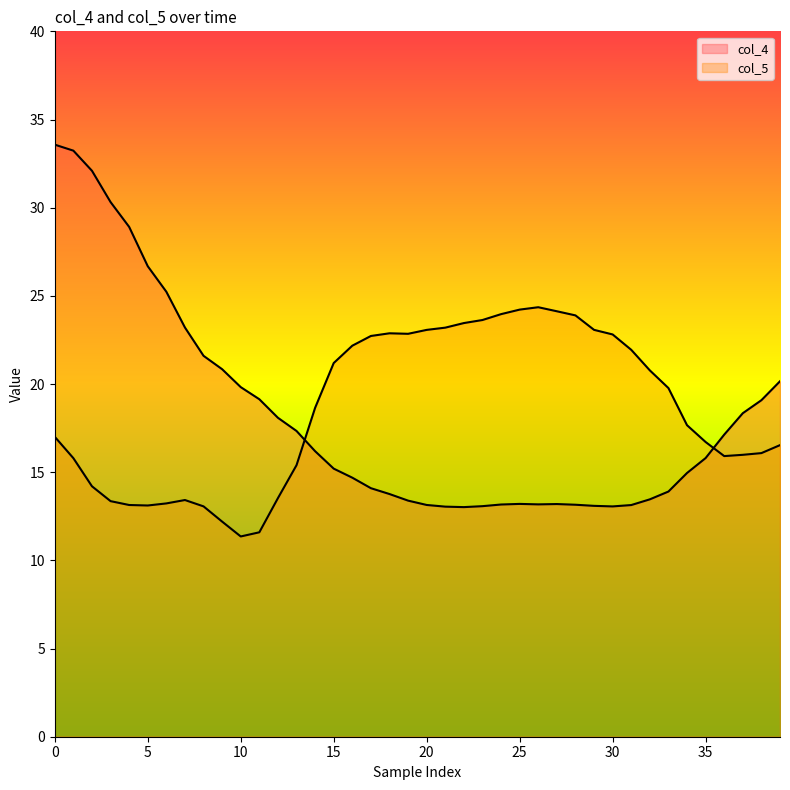

The value of col_5 at 19 is 40.8. True or false?

False